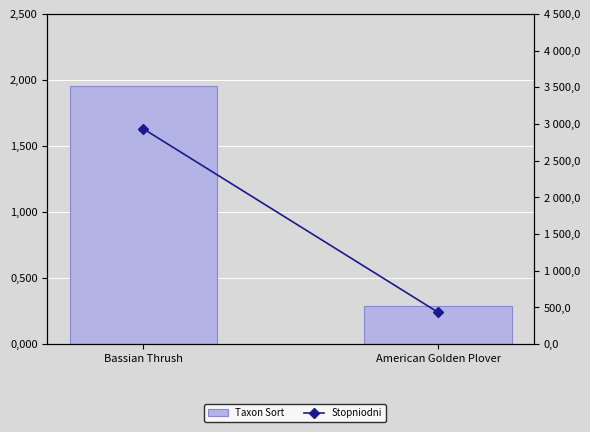

How many groups of bars are there?

2